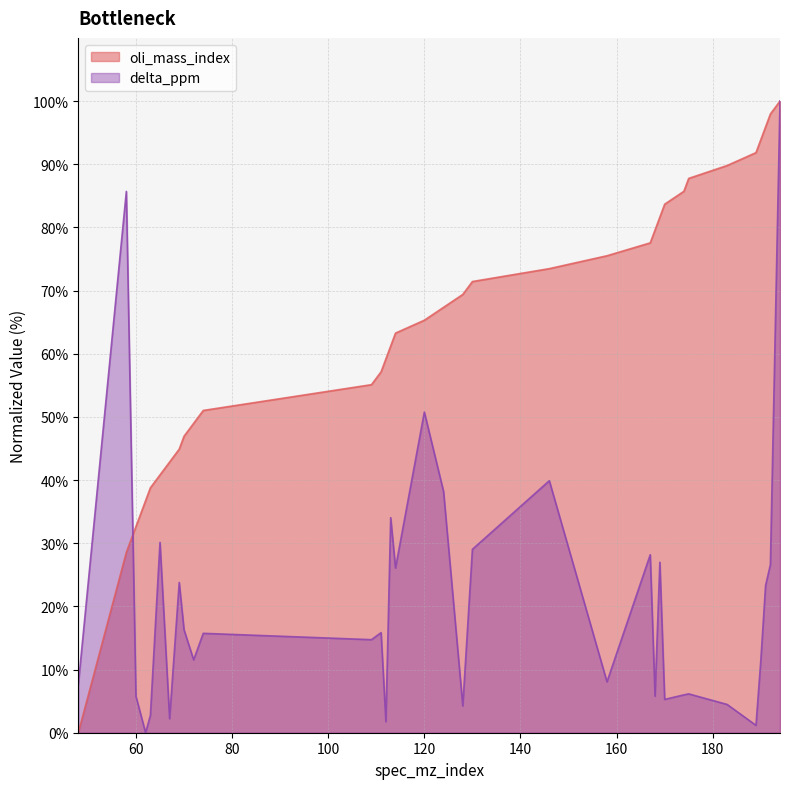

True or false: oli_mass_index has more than 1 points higher than both neighbors.

False